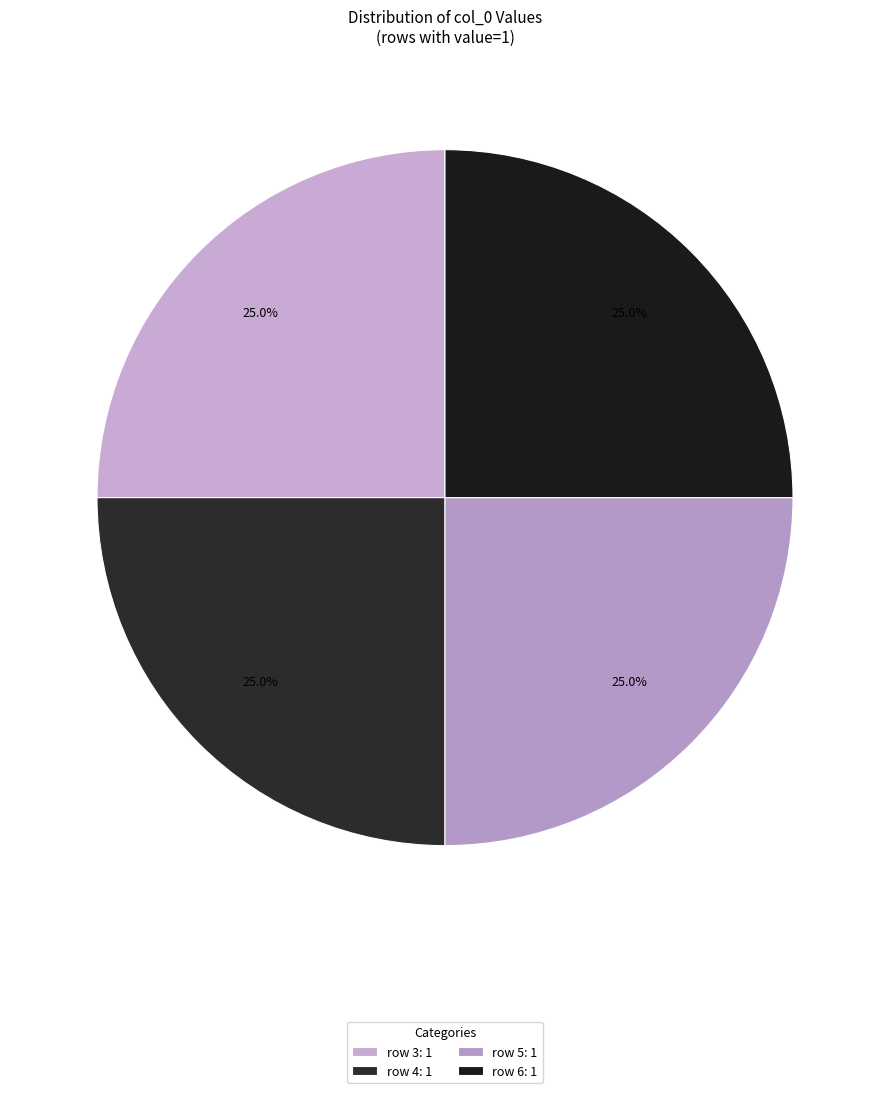

Is there any slice that represents more than half of the pie?

No